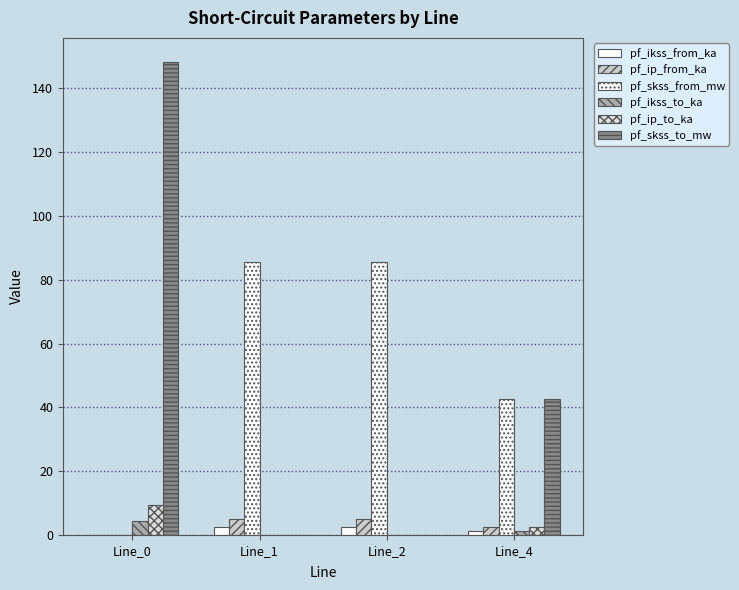

Is it true that pf_ip_to_ka equals 2.5 at Line_4?

True